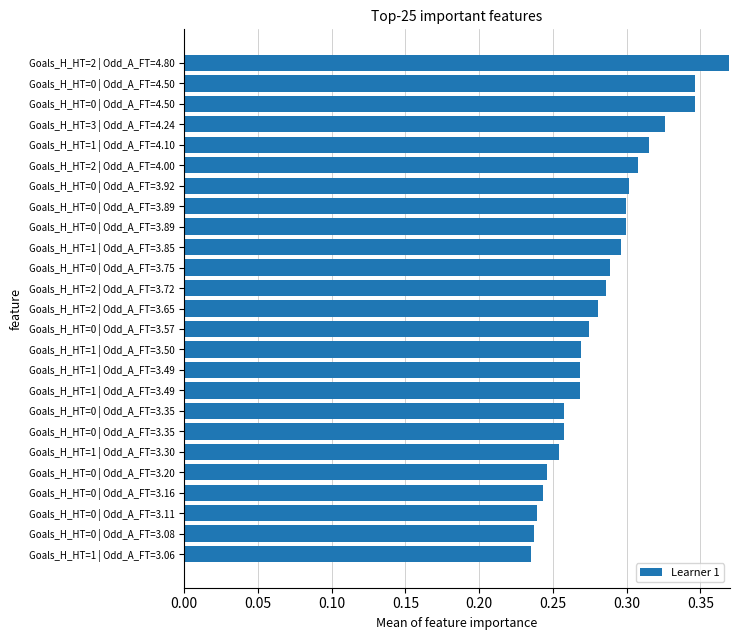

What is the difference between the second highest and second lowest values?

0.1